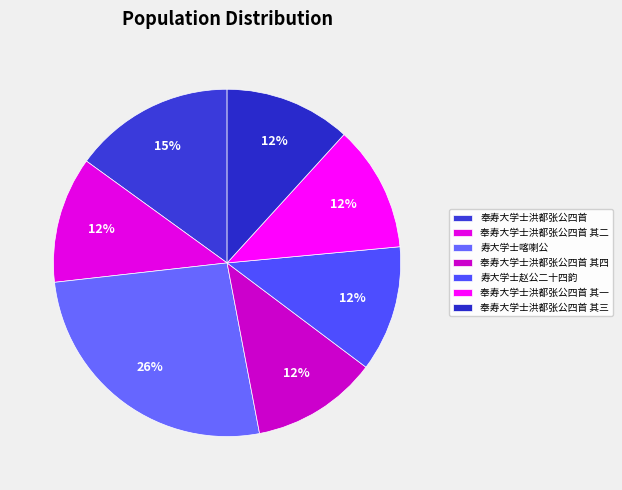

Is it true that 奉寿大学士洪都张公四首 其四 is 1% of the pie?

False